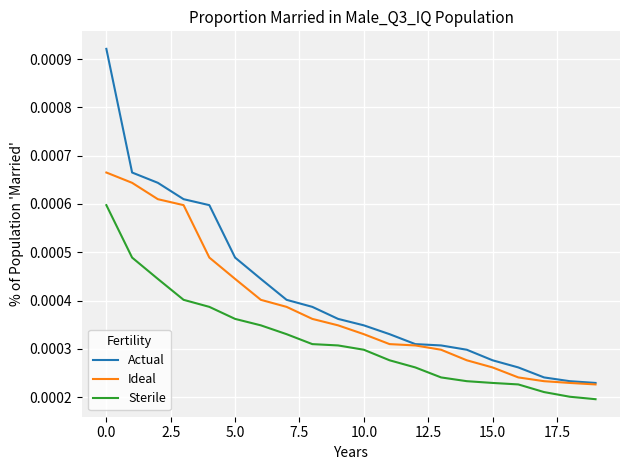

List the series in order of their peak value, highest first.

Actual, Ideal, Sterile